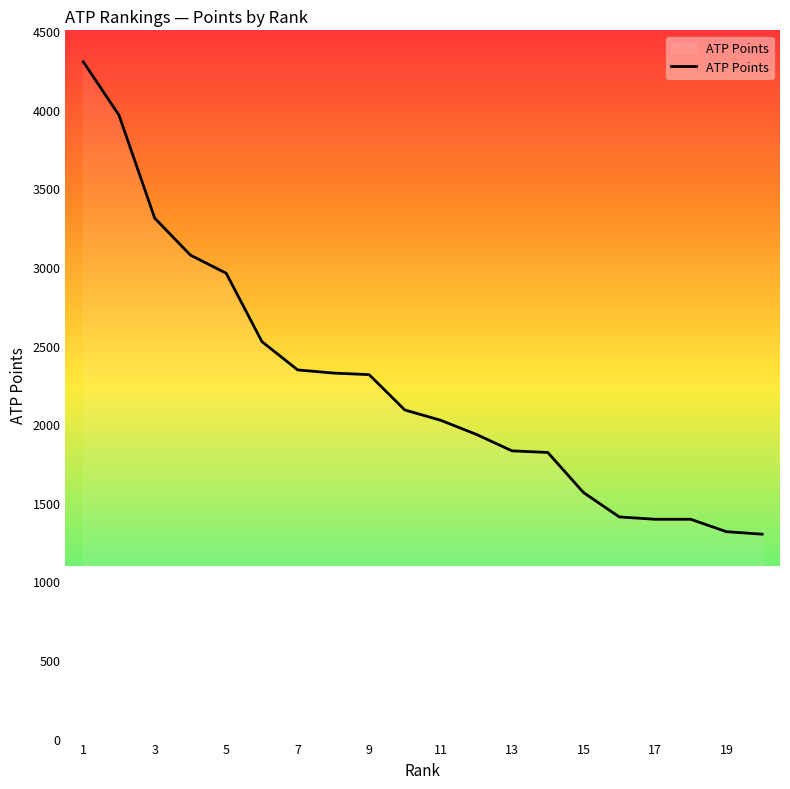

What is the difference between the maximum and minimum values?

3005